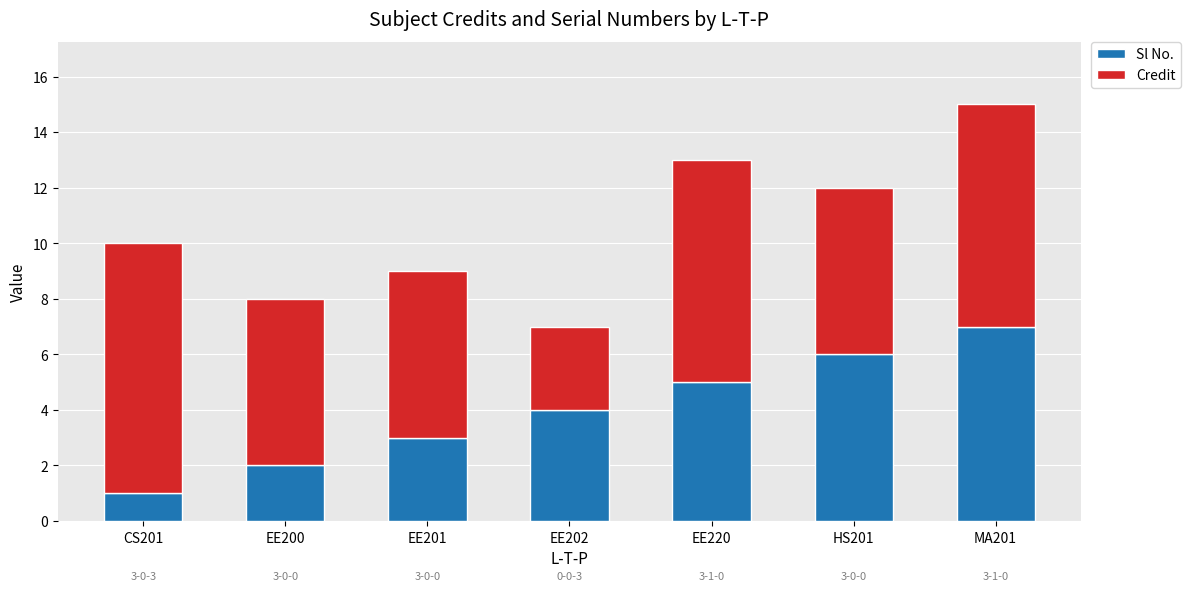

Read the Sl No. value at EE201.

3